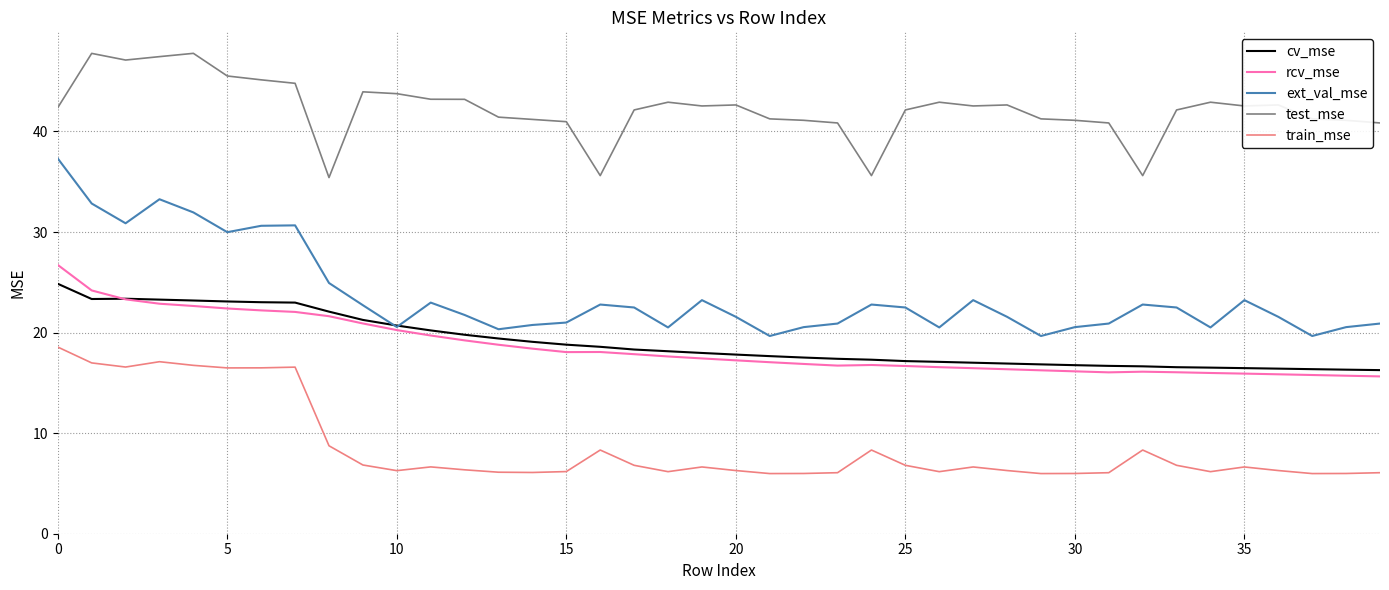

Which series has the widest spread of values?

ext_val_mse